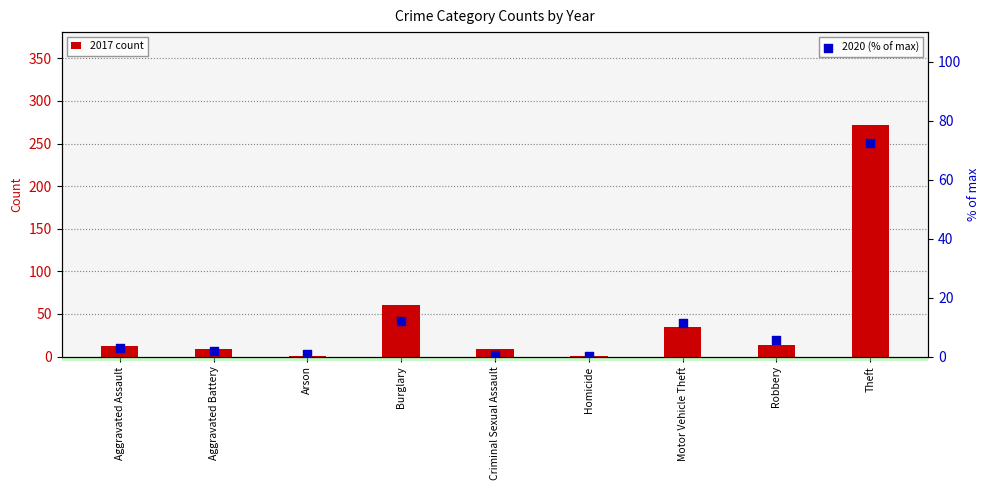

Which series reaches the minimum Y coordinate?

2020 (% of max)